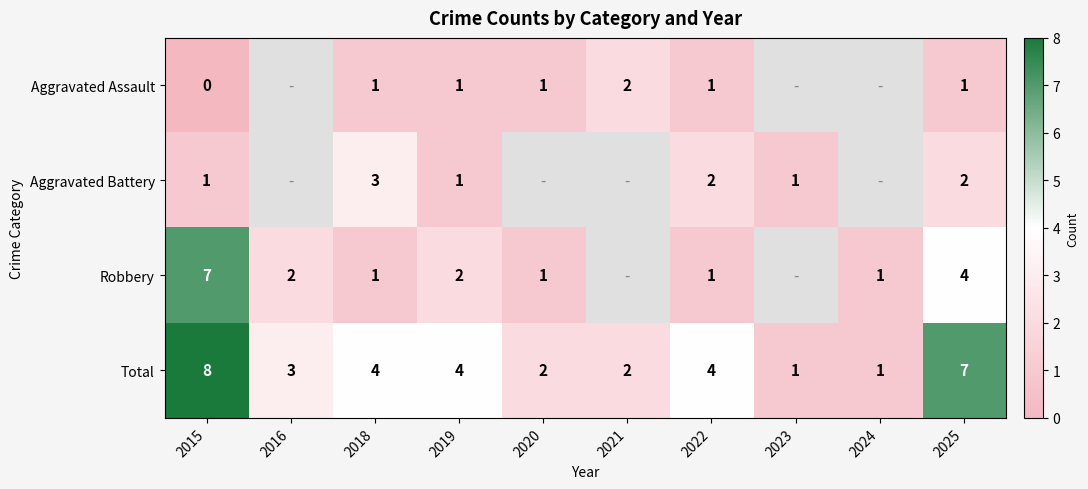

What is the maximum value shown in the chart?

8.0